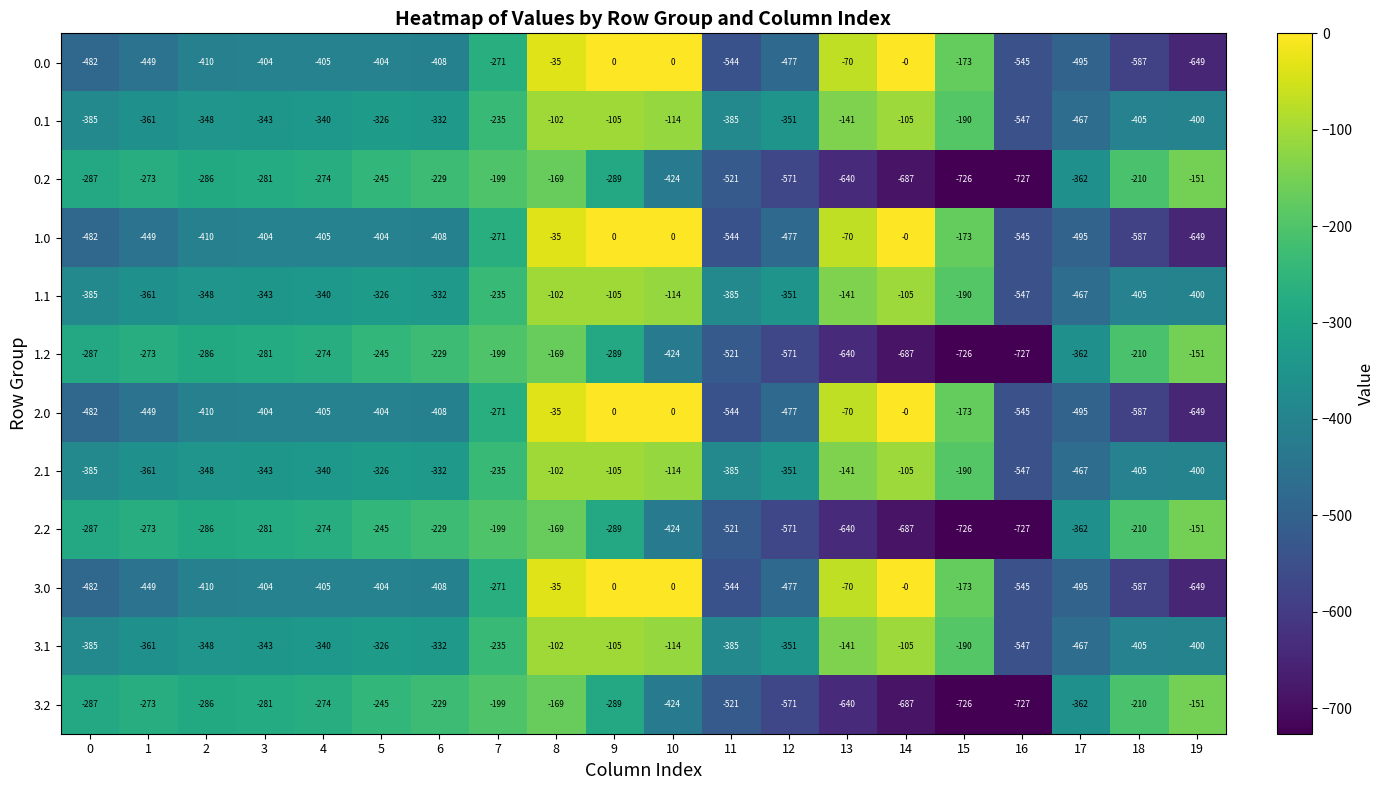

What is the difference between the maximum and minimum values in the 0.0 series?

649